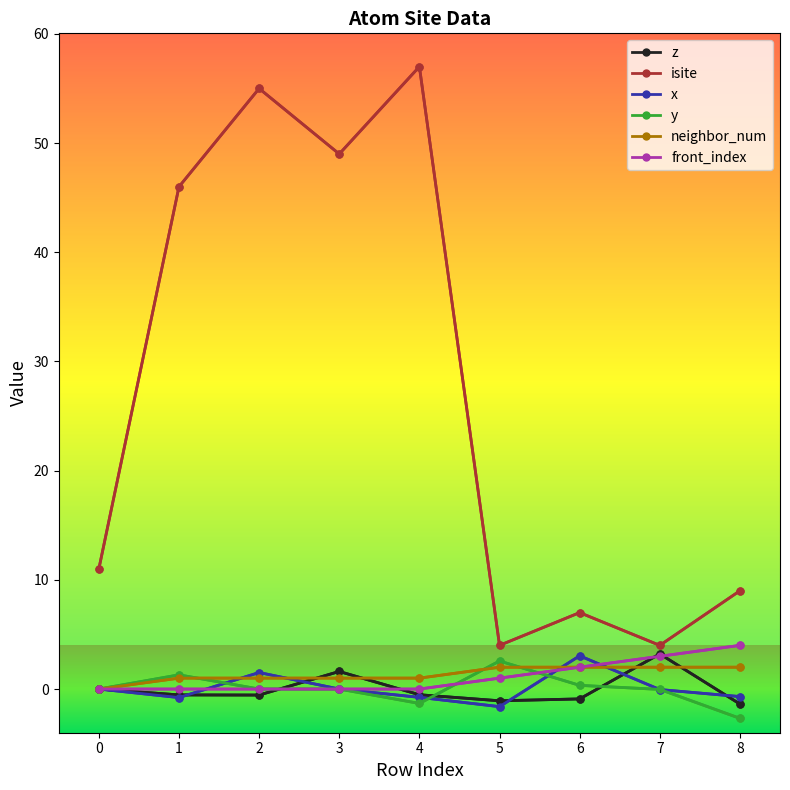

At which category does the chart reach its peak across all series?

4